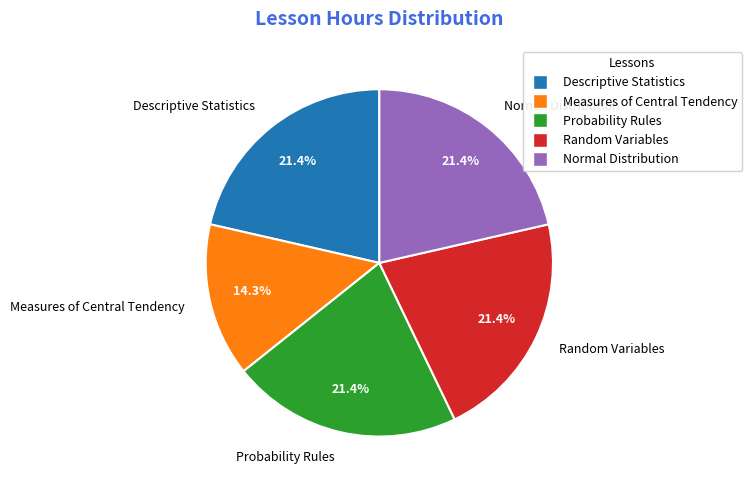

Is there any slice that represents more than half of the pie?

No